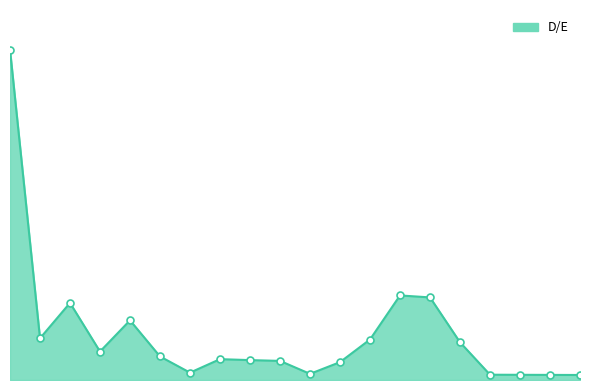

At which category does the data reach its first local valley?

2